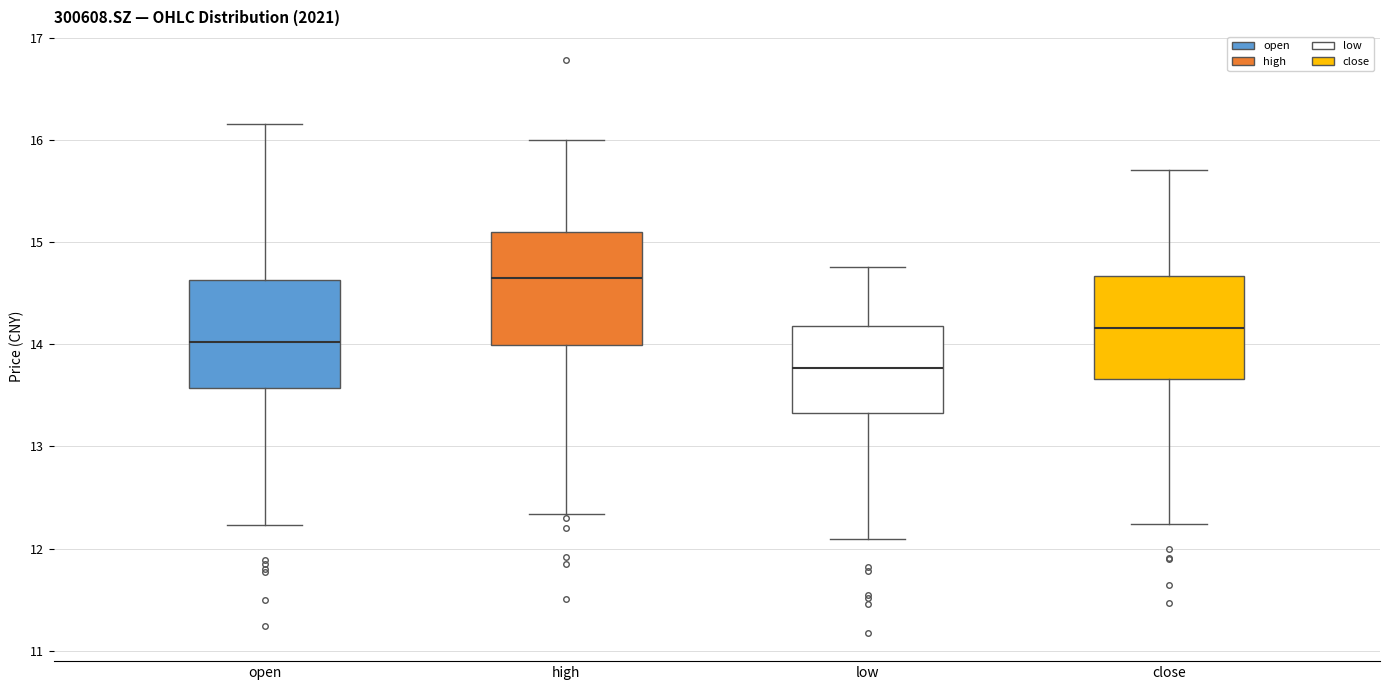

Reading left to right, transcribe this box plot: for each box, give where its median line is, the range the box spans, and where its two whiskers end, as read against the y-axis. The values are not printed on the chart, so give them approximately, as read against the axis.

open: median 14.0, box 13.6 to 14.6, whiskers 12.2 to 16.2
high: median 14.7, box 14.0 to 15.1, whiskers 12.3 to 16.0
low: median 13.8, box 13.3 to 14.2, whiskers 12.1 to 14.8
close: median 14.2, box 13.7 to 14.7, whiskers 12.2 to 15.7